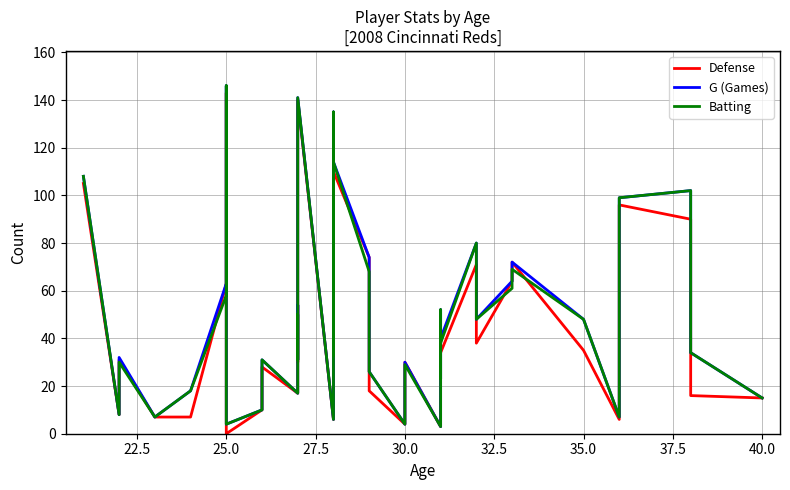

Rank the series by their maximum value, from lowest to highest.

Defense, G (Games), Batting